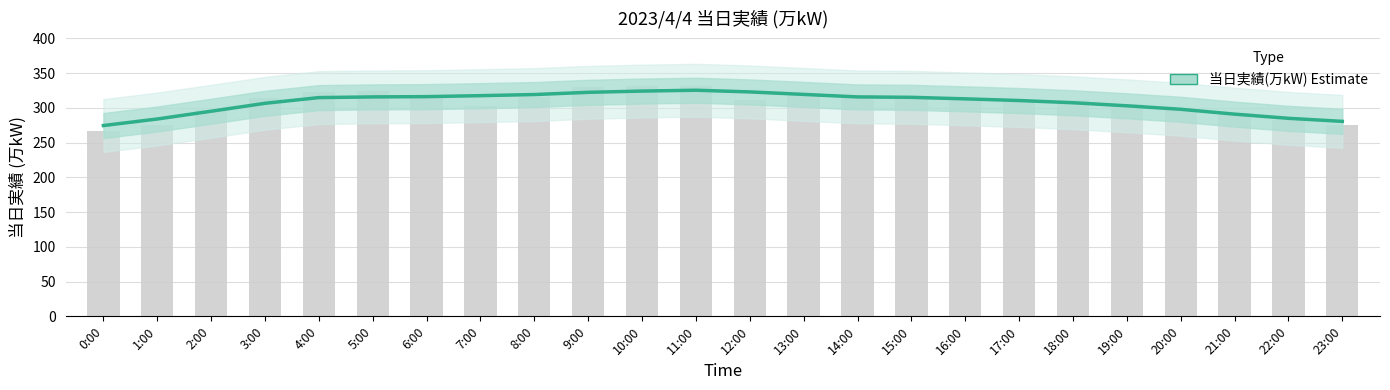

What is the sum of the values at 6:00 and 19:00?

619.2